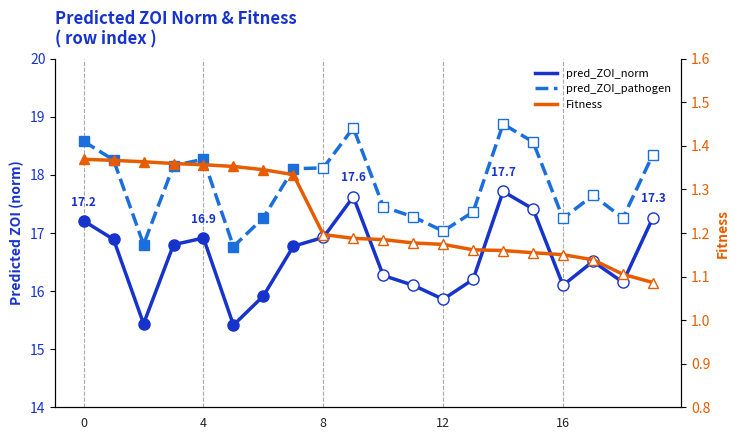

At which label is Fitness closest to 1?

19